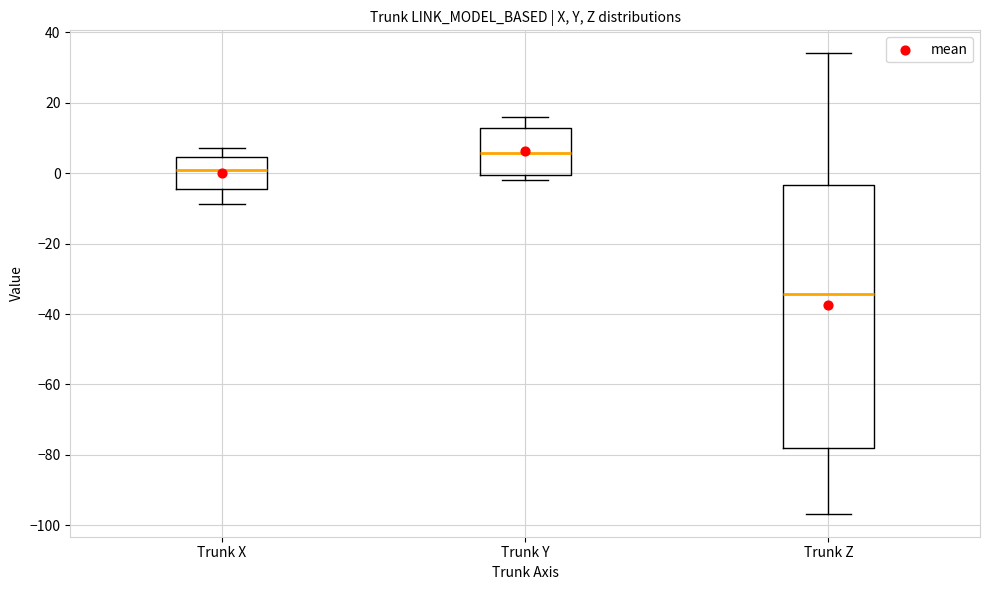

Where does the upper whisker of the box for Trunk Y end on the y-axis? The values are not printed on the chart, so give them approximately, as read against the axis.

16